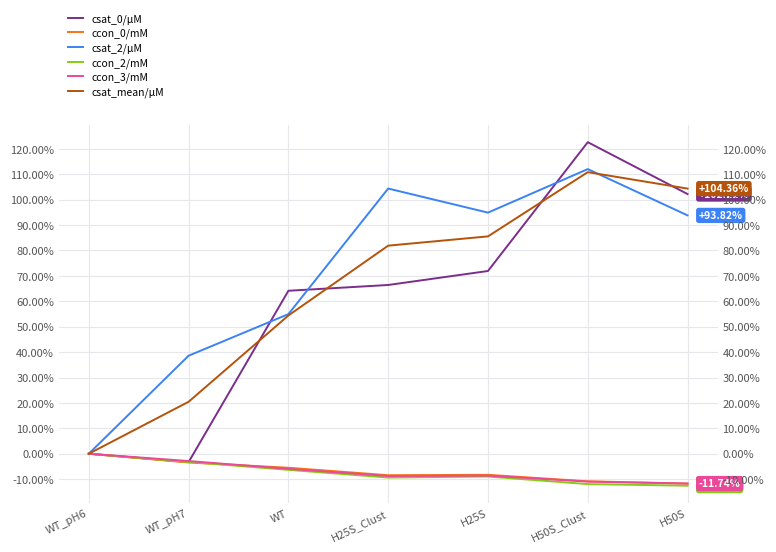

Which has a higher value, H50S_Clust or WT?

H50S_Clust